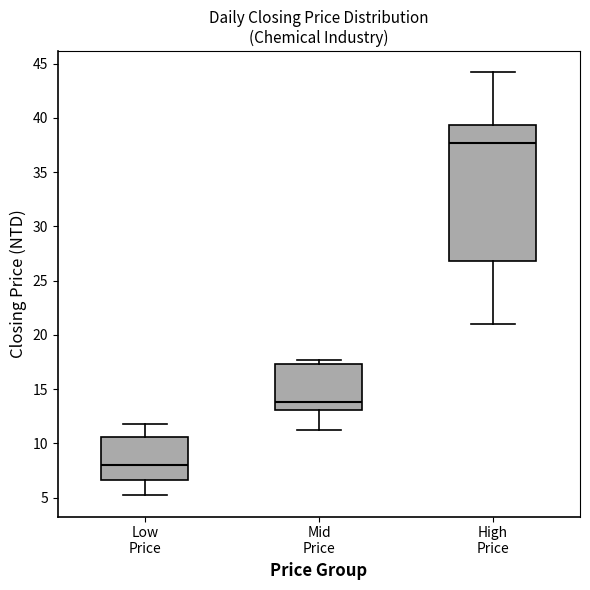

Reading left to right, read every box against the y-axis: the position of its median line, the range the box covers, and the ends of its whiskers. The values are not printed on the chart, so give them approximately, as read against the axis.

Low Price: median 8.0, box 6.5 to 10.5, whiskers 5.0 to 12.0
Mid Price: median 14.0, box 13.0 to 17.5, whiskers 11.0 to 17.5 (just above the box's upper edge)
High Price: median 37.5, box 27.0 to 39.5, whiskers 21.0 to 44.0